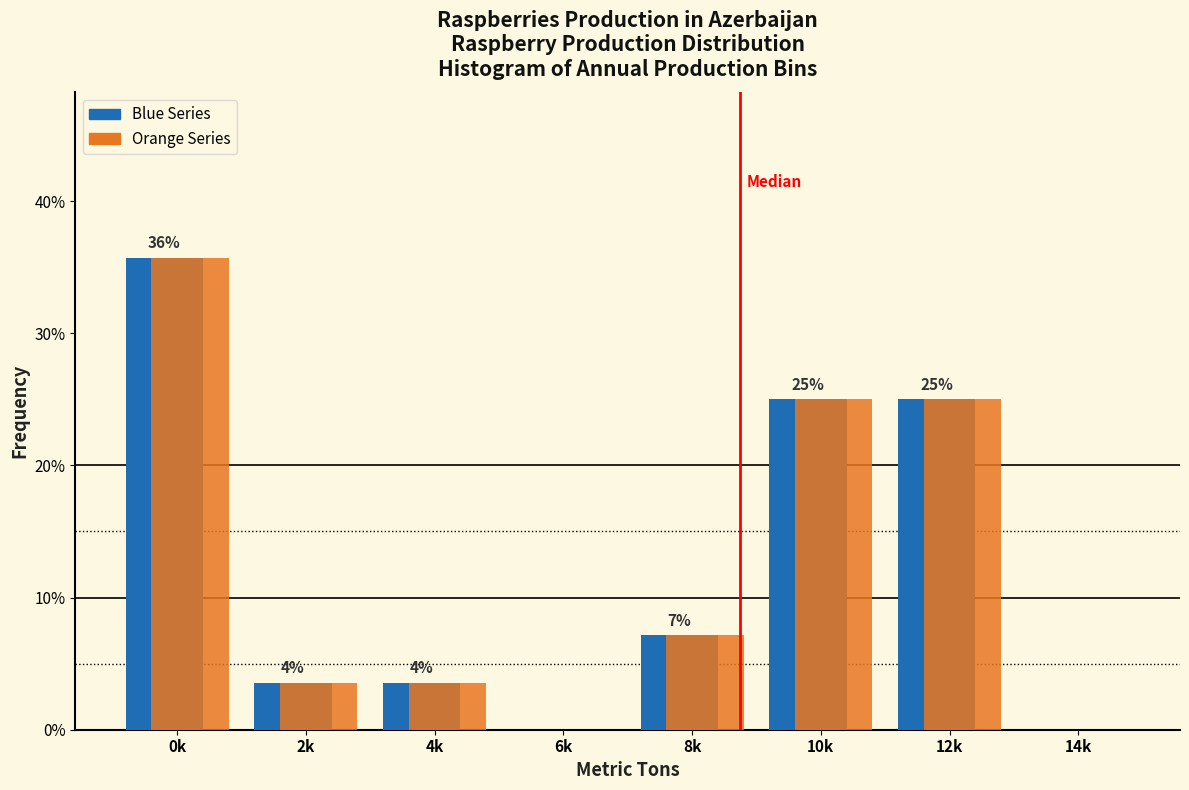

Does the chart contain stacked bars?

No